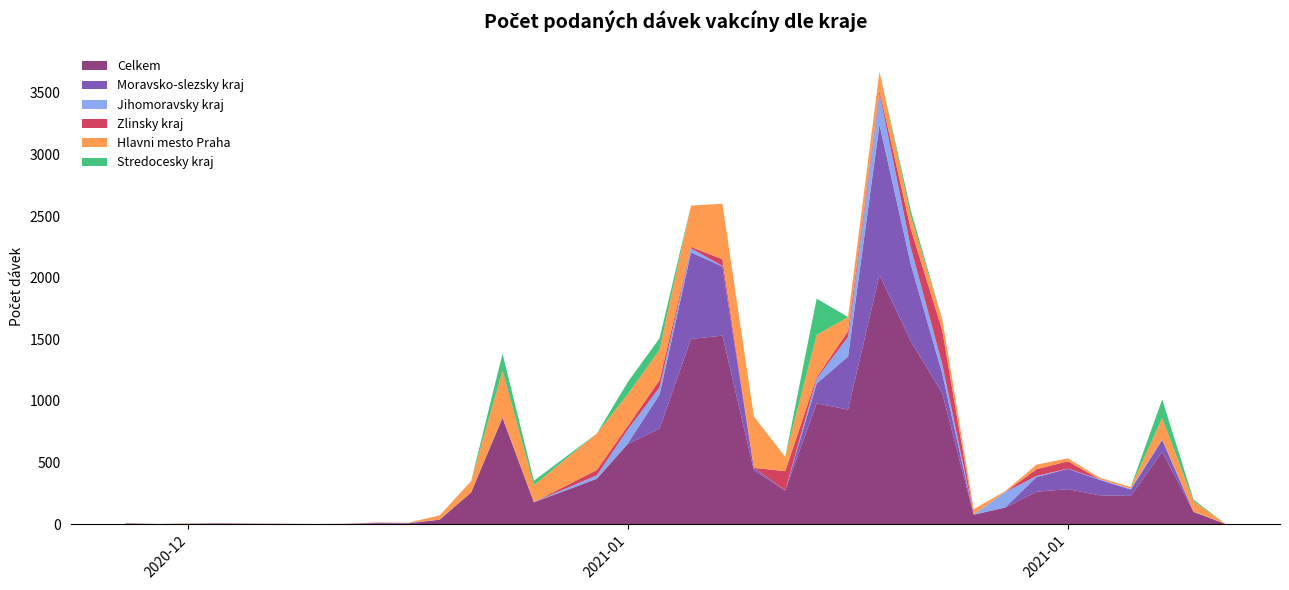

Reading left to right, list all the values displayed in this chart.

Celkem: 5	1	3	5	3	3	1	2	8	6	36	257	863	177	368	652	776	1503	1530	438	273	980	930	2022	1483	1062	77	134	263	284	234	229	586	99	3
Hlavni mesto Praha: 2	0	2	1	1	0	0	1	2	2	34	91	380	137	296	257	247	335	450	418	115	344	114	156	102	89	43	7	37	24	13	14	171	84	2
Moravsko-slezsky kraj: 1	0	0	1	0	0	0	0	0	2	0	0	0	0	0	8	276	702	562	19	2	161	430	1221	623	158	0	2	119	165	126	52	98	0	0
Zlinsky kraj: 0	0	0	1	0	0	0	0	2	0	0	0	0	0	43	29	59	12	54	0	155	12	46	22	151	275	1	0	55	59	0	0	0	0	0
Jihomoravsky kraj: 0	0	0	0	1	0	0	0	2	2	1	0	3	2	28	112	58	33	4	0	0	39	160	252	136	76	0	124	9	2	5	6	5	2	0
Stredocesky kraj: 1	0	1	0	0	0	0	0	0	0	0	1	137	36	0	100	93	0	0	0	1	294	1	1	48	1	0	0	0	0	0	1	152	13	0